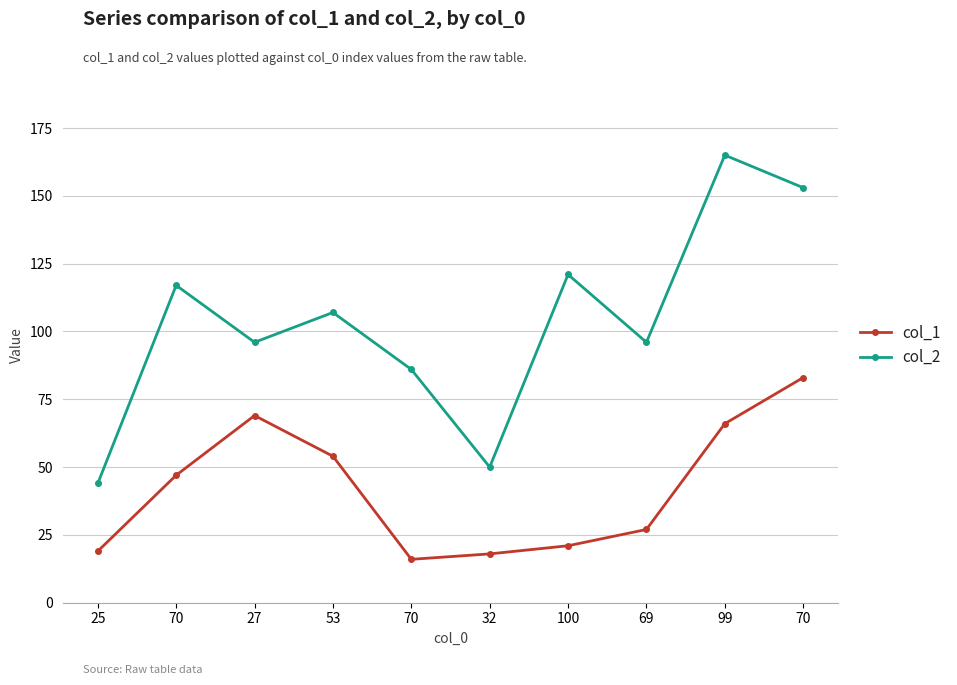

What is the difference between the second highest and minimum values in the col_1 series?

53